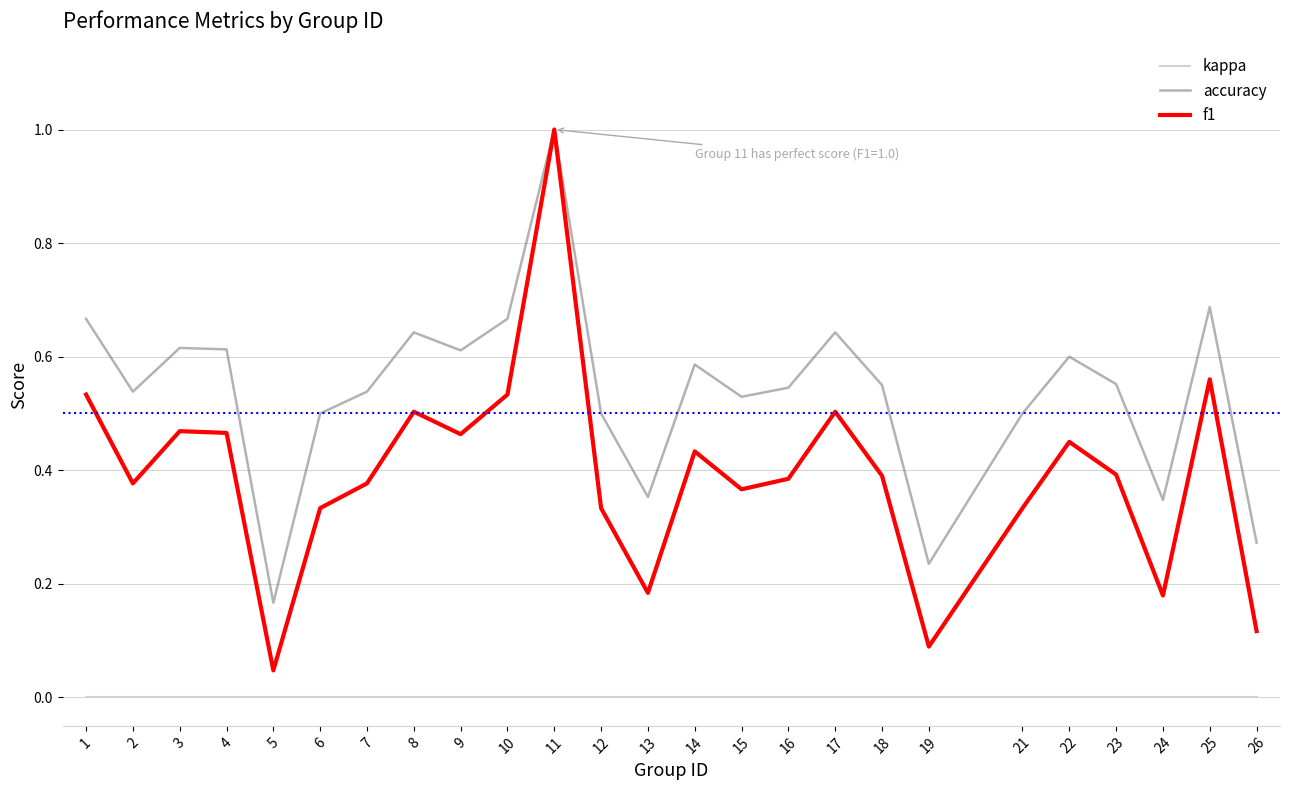

True or false: f1 has more than 2 interior local peaks.

True